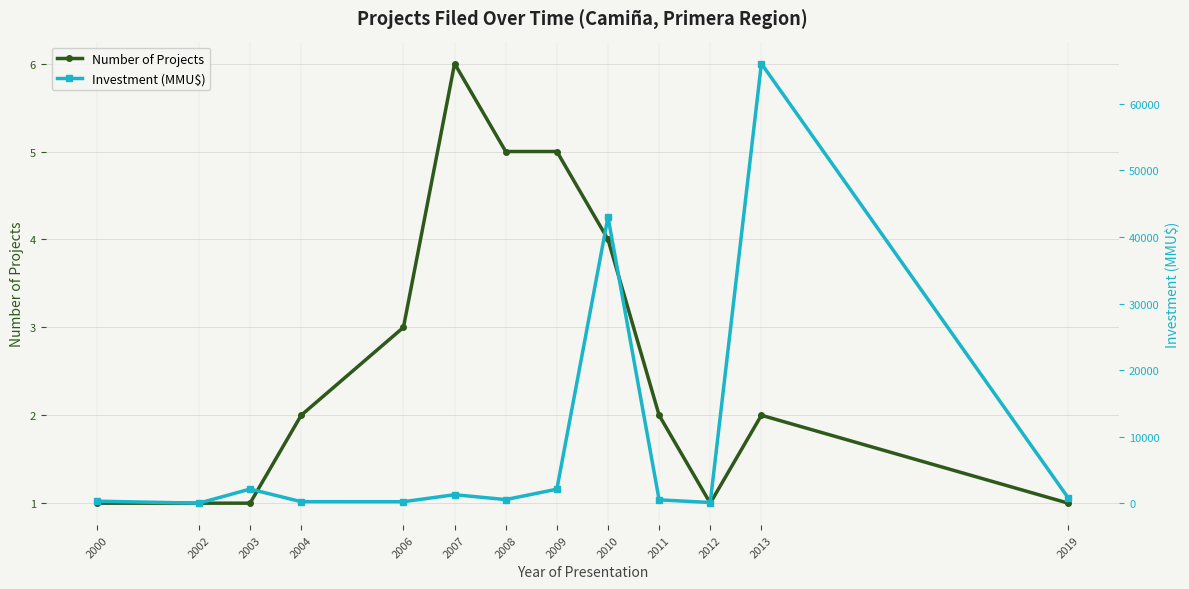

What is the minimum value for Number of Projects?

1